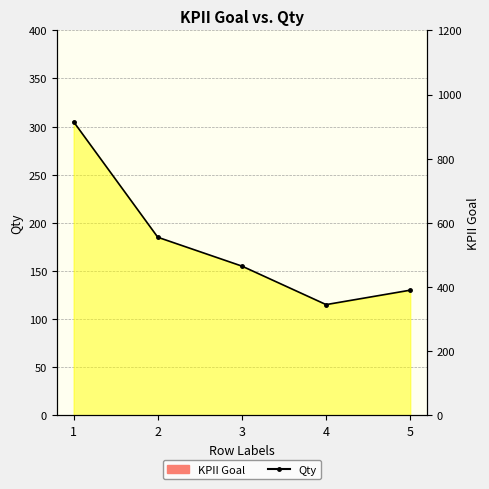

List the series in order of their overall mean, highest first.

KPII Goal, Qty